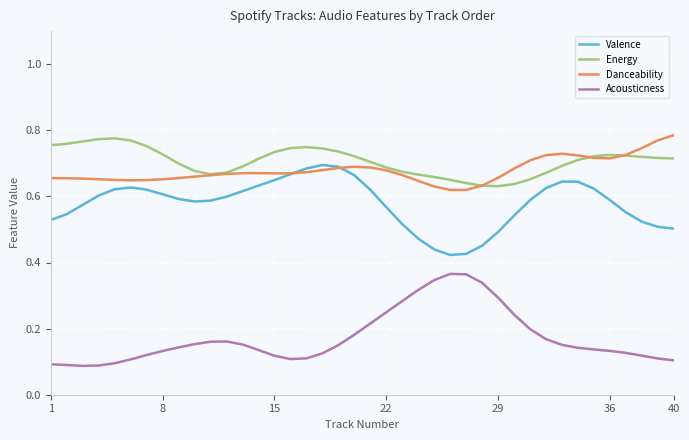

True or false: Valence and Energy cross at least once.

False